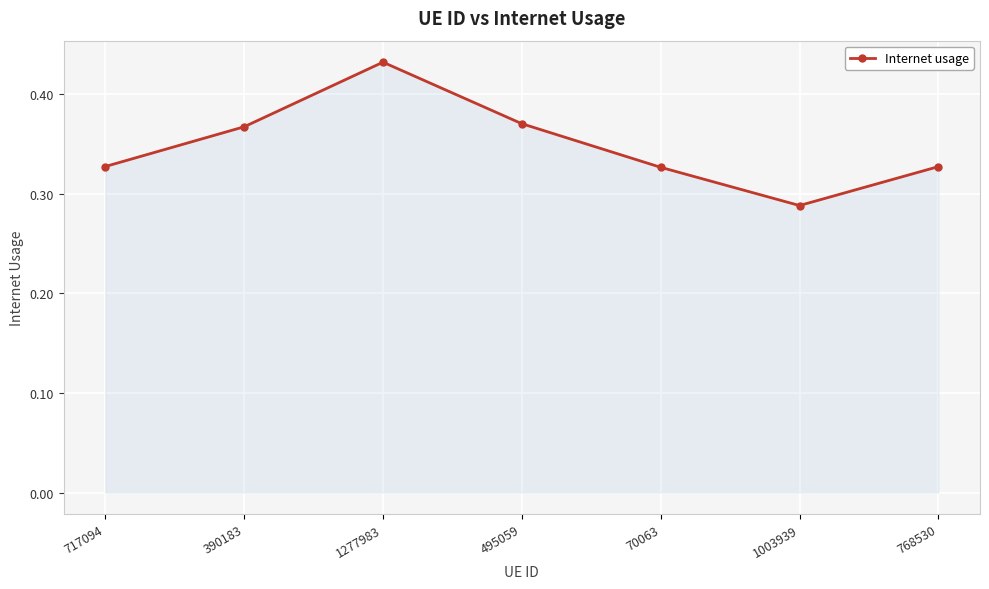

True or false: the data shows 0.2 at 768530.

False